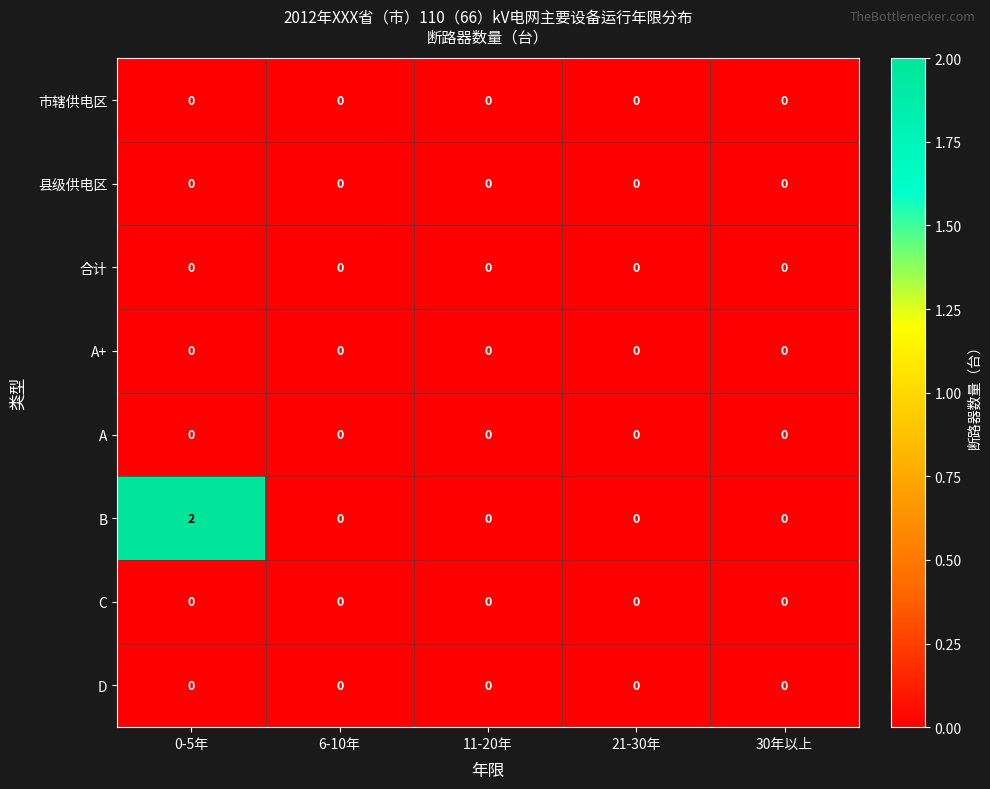

Which label corresponds to the largest value in the chart?

0-5年